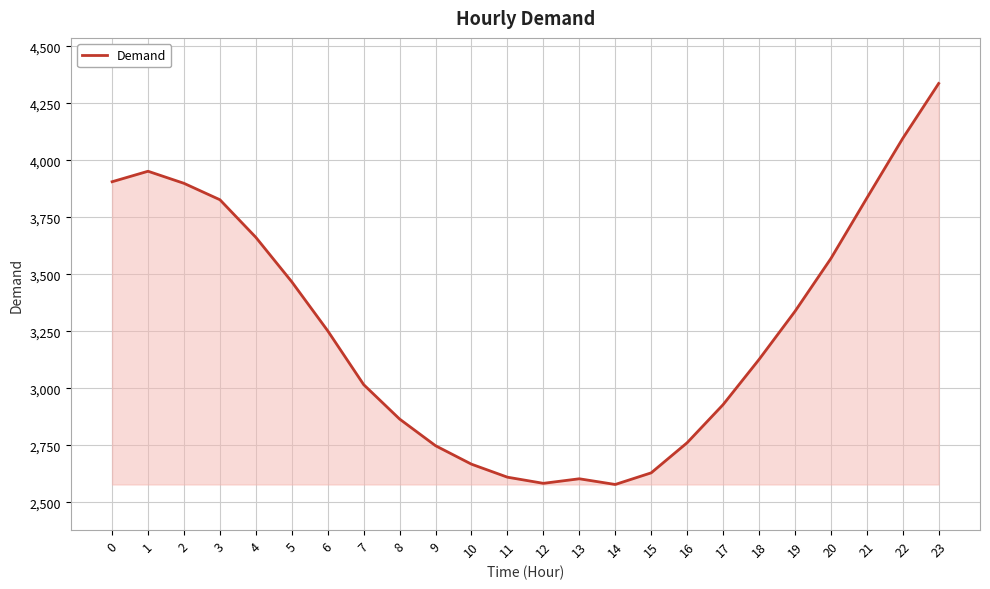

What is the change in value from 11 to 22?

+1486